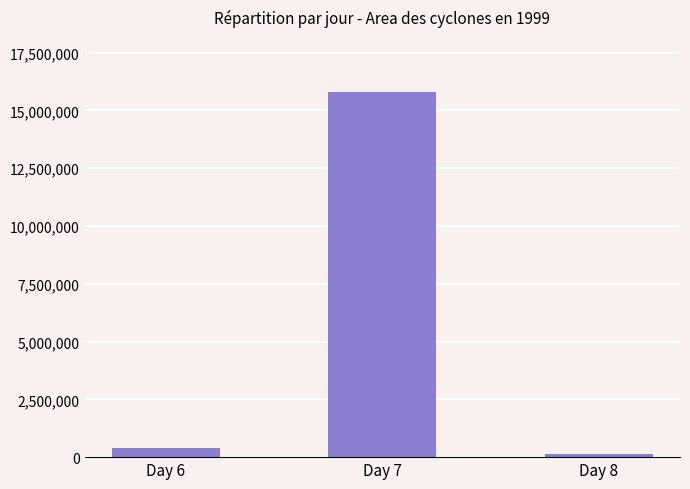

The value at Day 7 is 15803375. True or false?

True